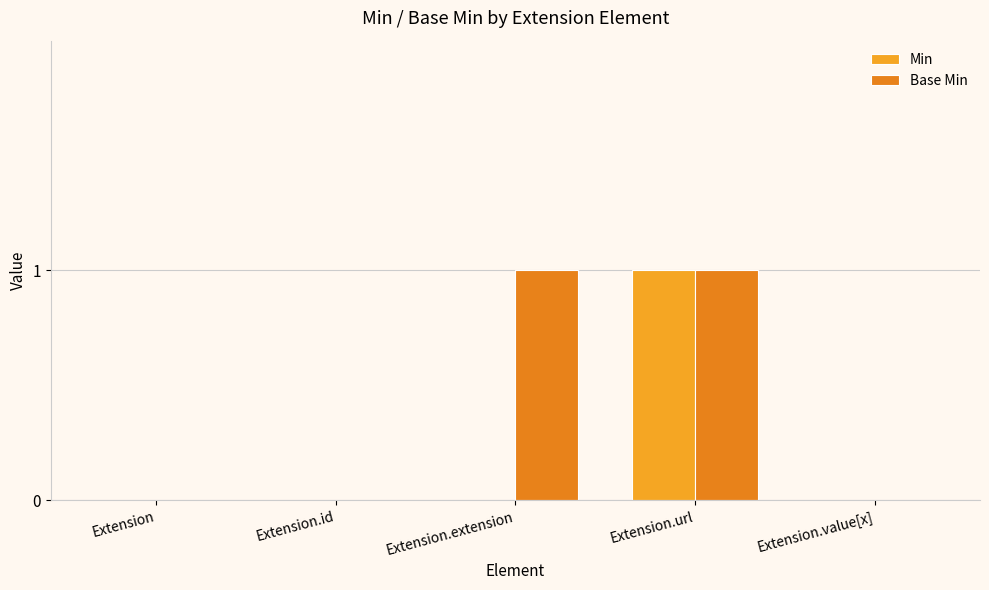

Is the value of Min at Extension.id greater than the value of Base Min at Extension.extension?

No